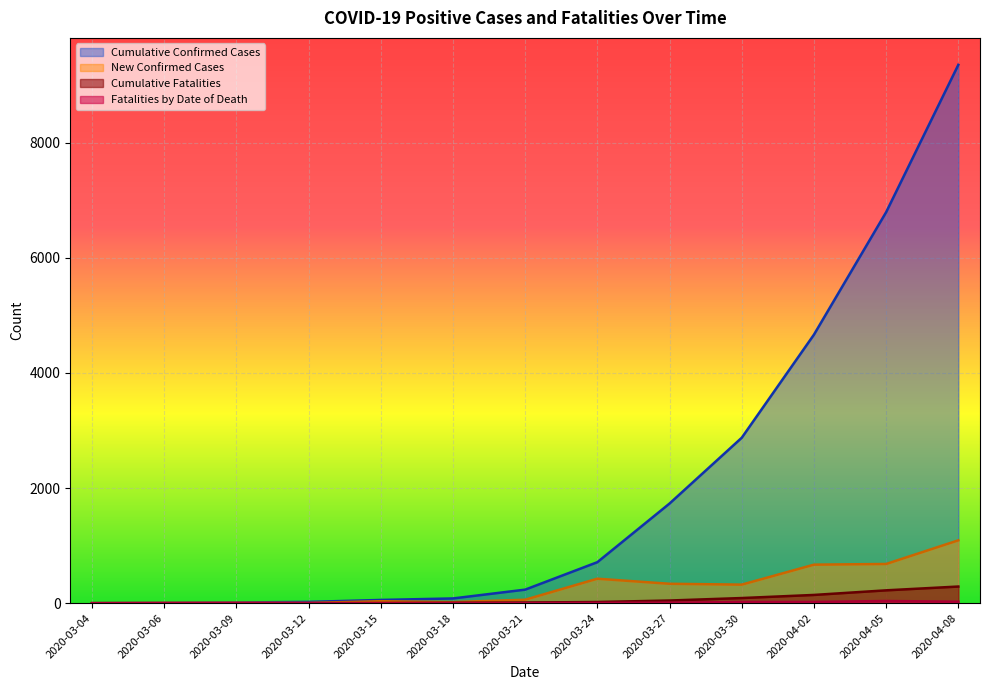

True or false: Fatalities by Date of Death and Cumulative Fatalities intersect in this chart.

False